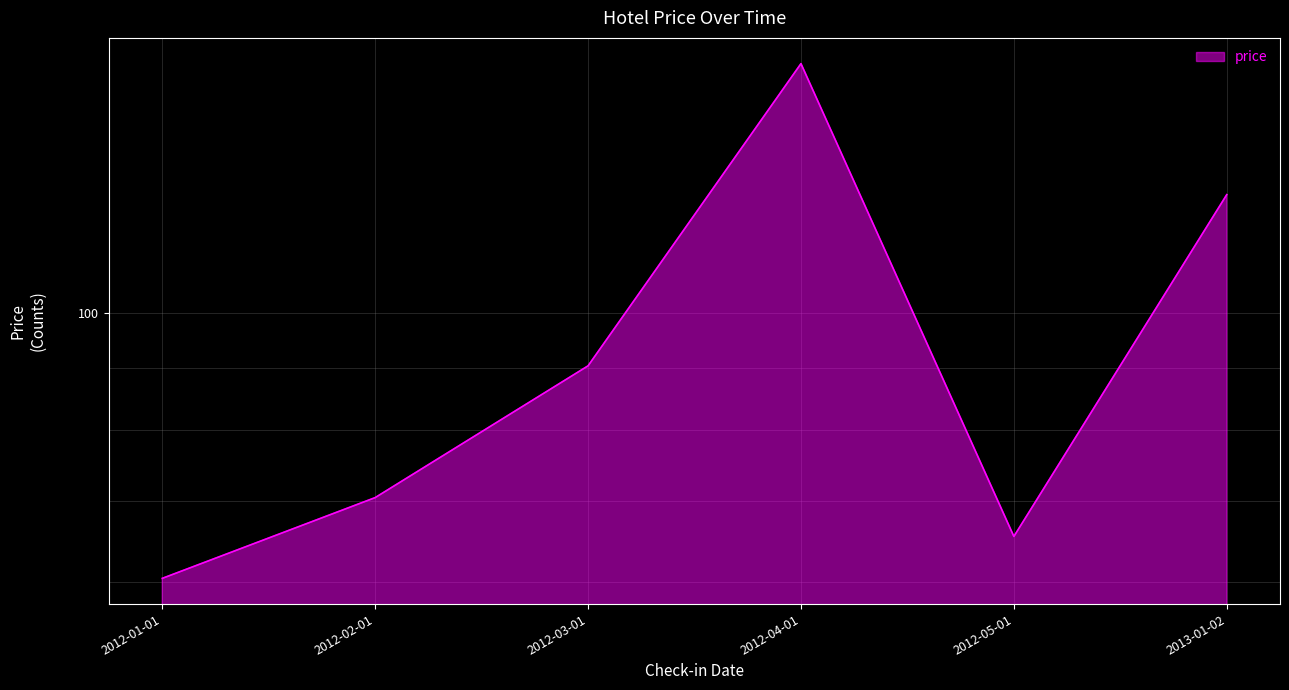

What is the value of the 2nd point from the left?

70.4